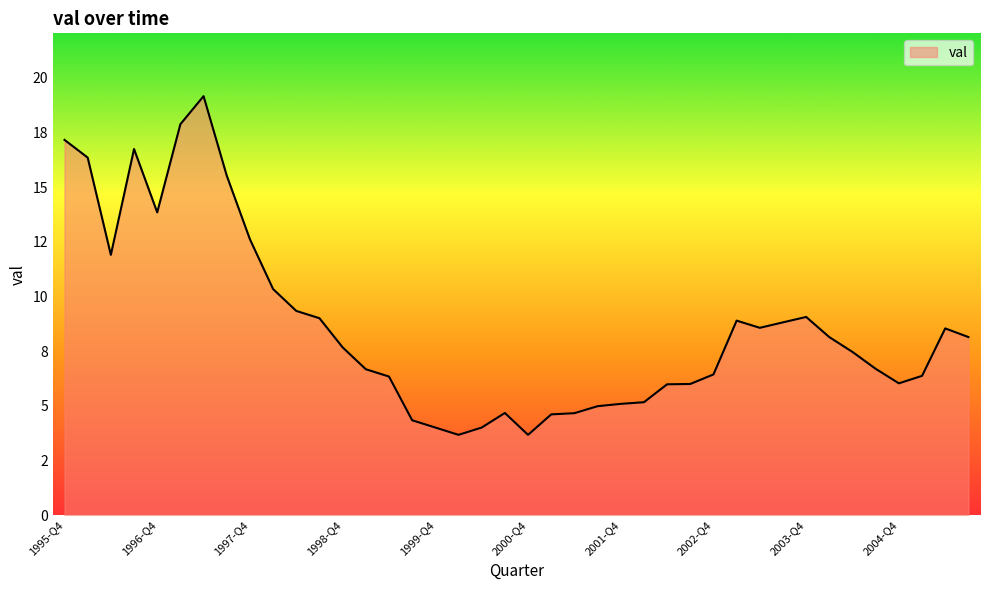

True or false: there are more than 0 points higher than both neighbors.

True